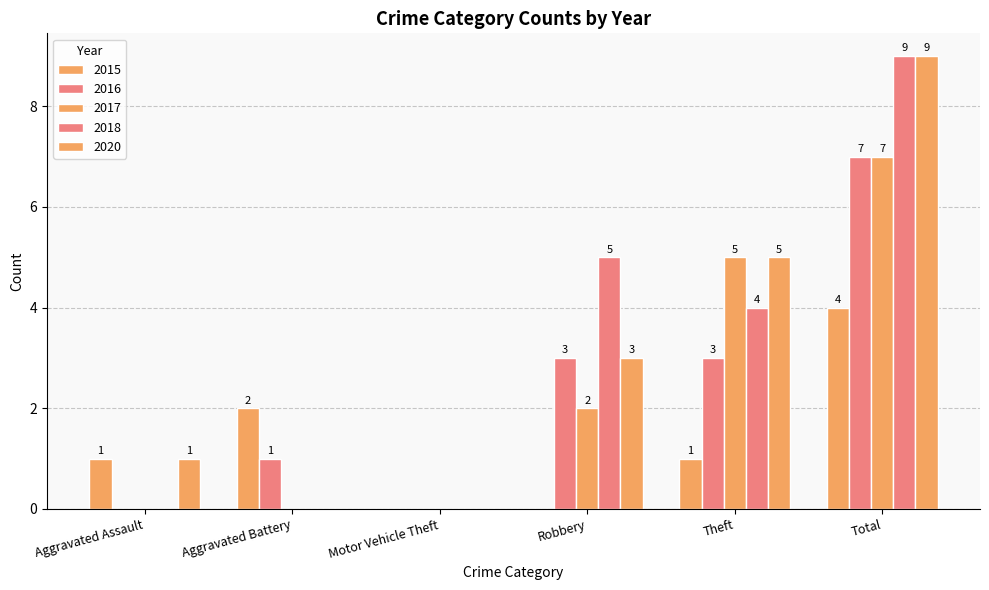

At which label is 2020 closest to 4?

Robbery